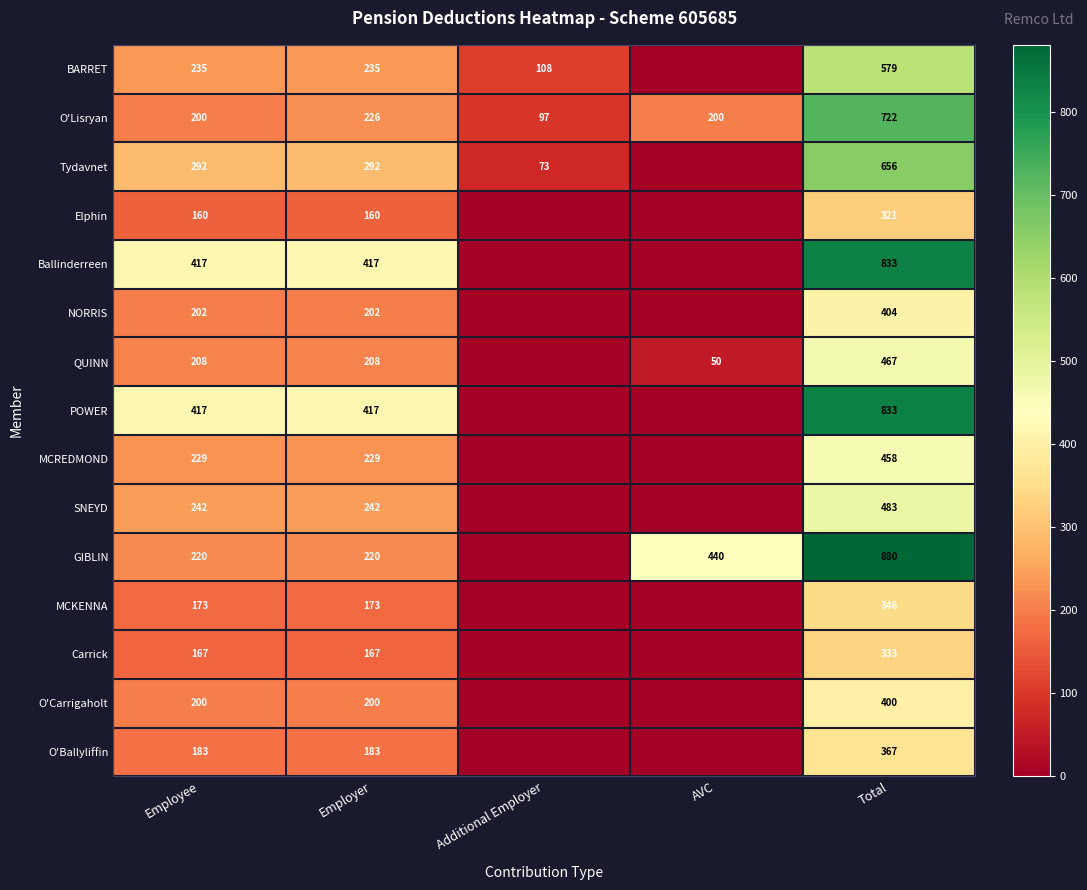

At which category is the sum across all series the highest?

Total